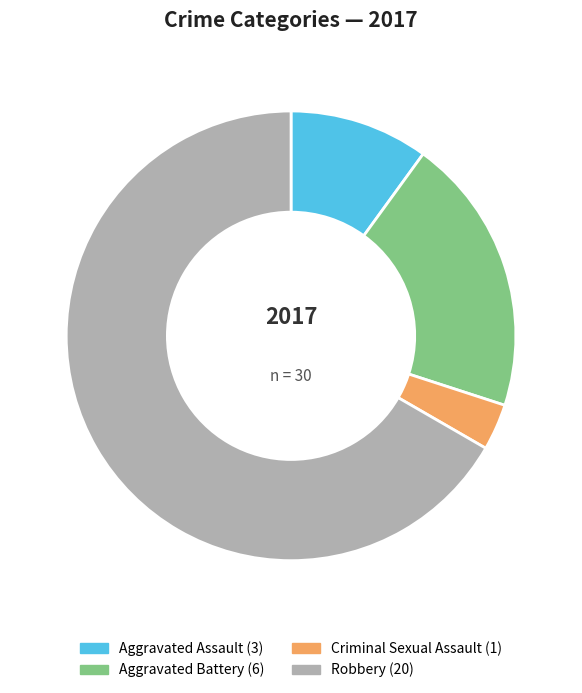

True or false: Criminal Sexual Assault accounts for 14% of the total.

False